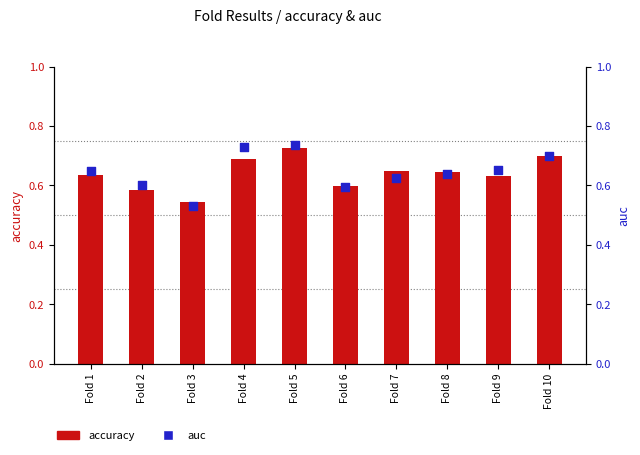

Which series has the largest total across all categories?

auc